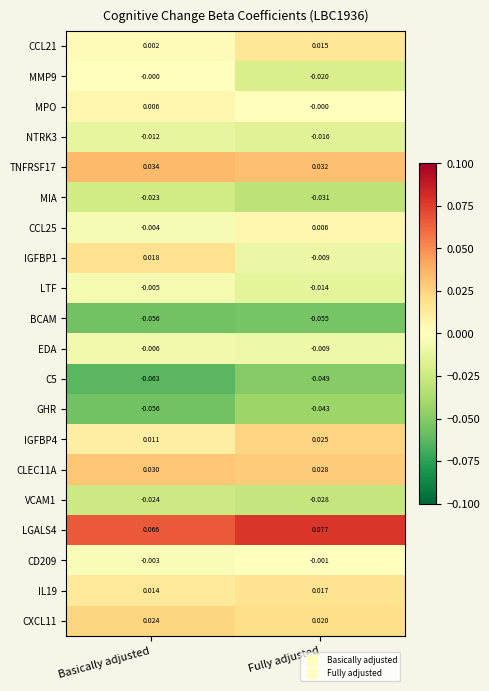

Which series has the widest spread of values?

IGFBP1